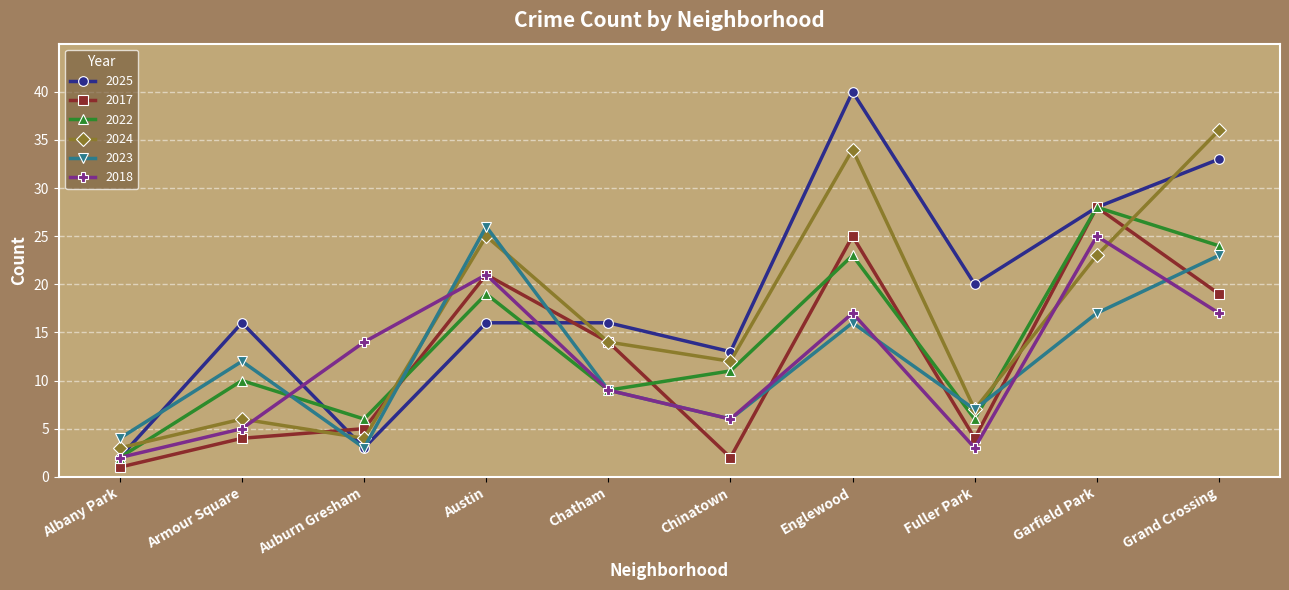

Reading right to left, transcribe all the data shown in this chart.

2025: 33	28	20	40	13	16	16	3	16	2
2017: 19	28	4	25	2	14	21	5	4	1
2022: 24	28	6	23	11	9	19	6	10	2
2024: 36	23	7	34	12	14	25	4	6	3
2023: 23	17	7	16	6	9	26	3	12	4
2018: 17	25	3	17	6	9	21	14	5	2